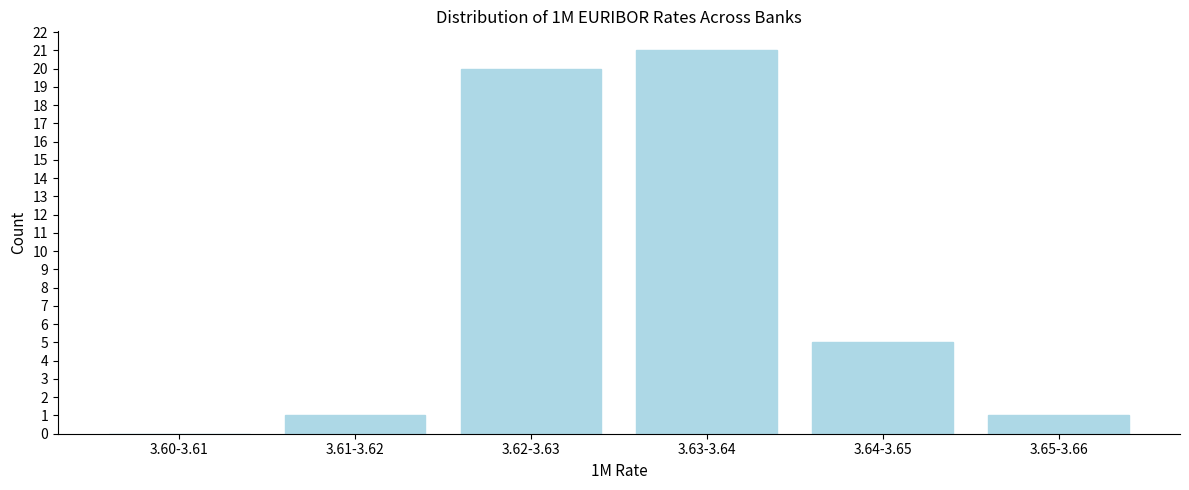

Reading left to right, what are all the values shown in this chart?

3.60-3.61=0	3.61-3.62=1	3.62-3.63=20	3.63-3.64=21	3.64-3.65=5	3.65-3.66=1